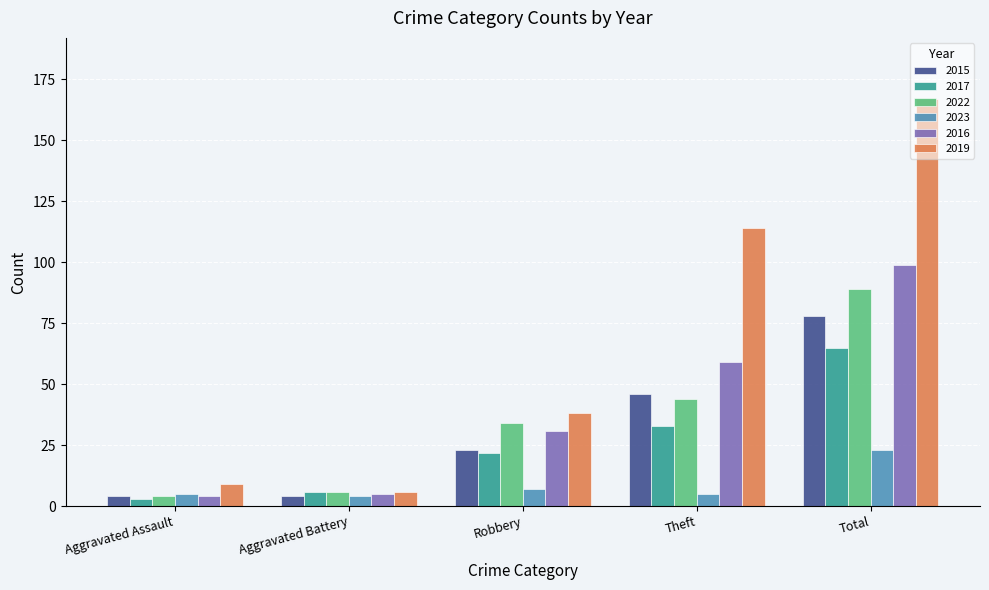

What position from the left is Total?

5